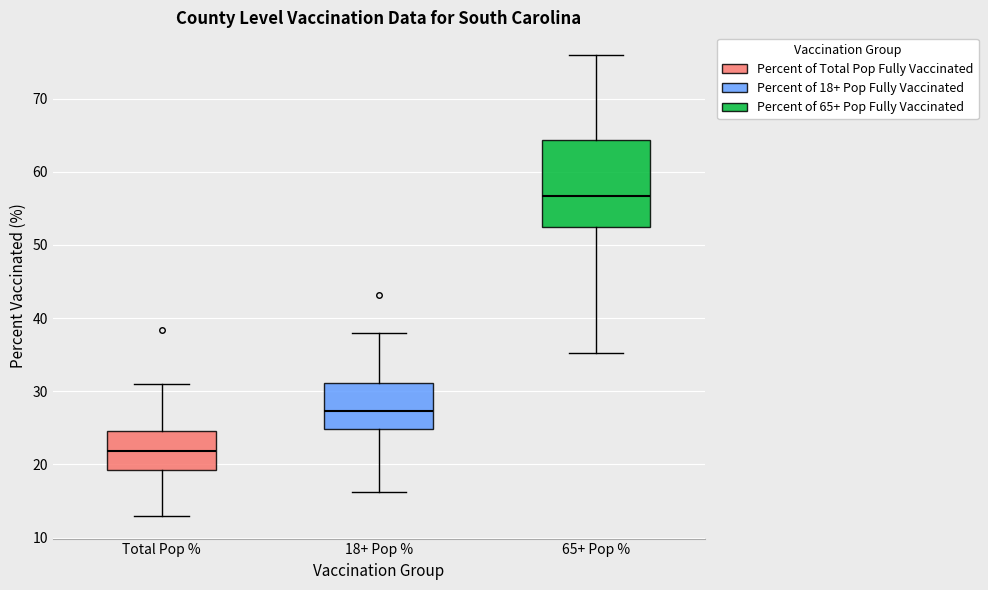

Where is the upper edge of the box for 65+ Pop % on the y-axis? The values are not printed on the chart, so give them approximately, as read against the axis.

64